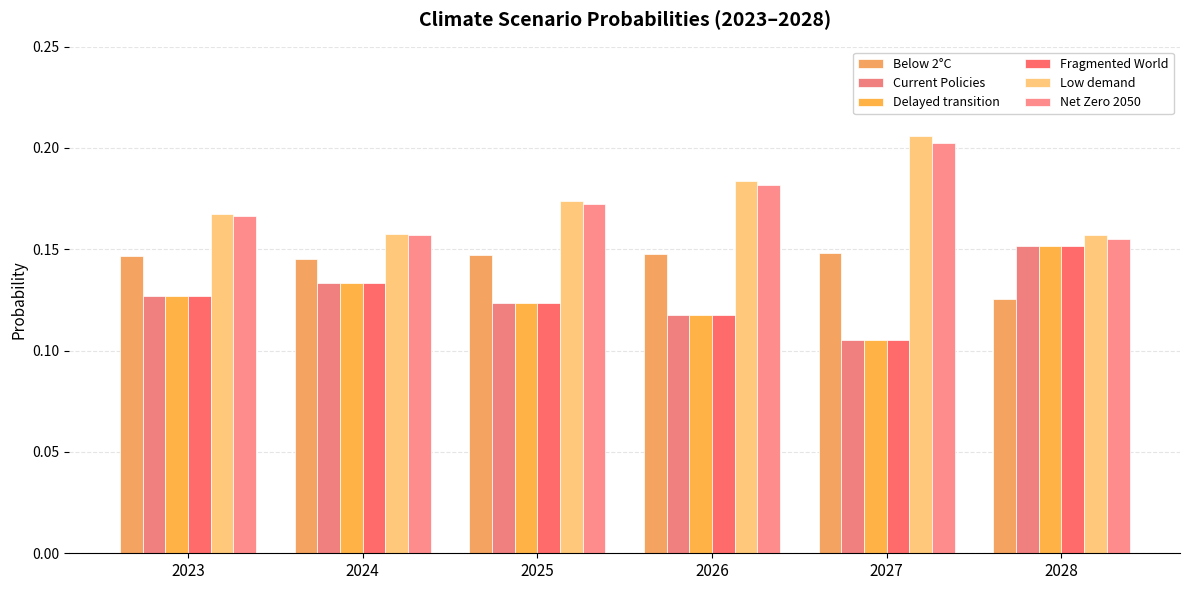

How many distinct data groups are displayed?

6